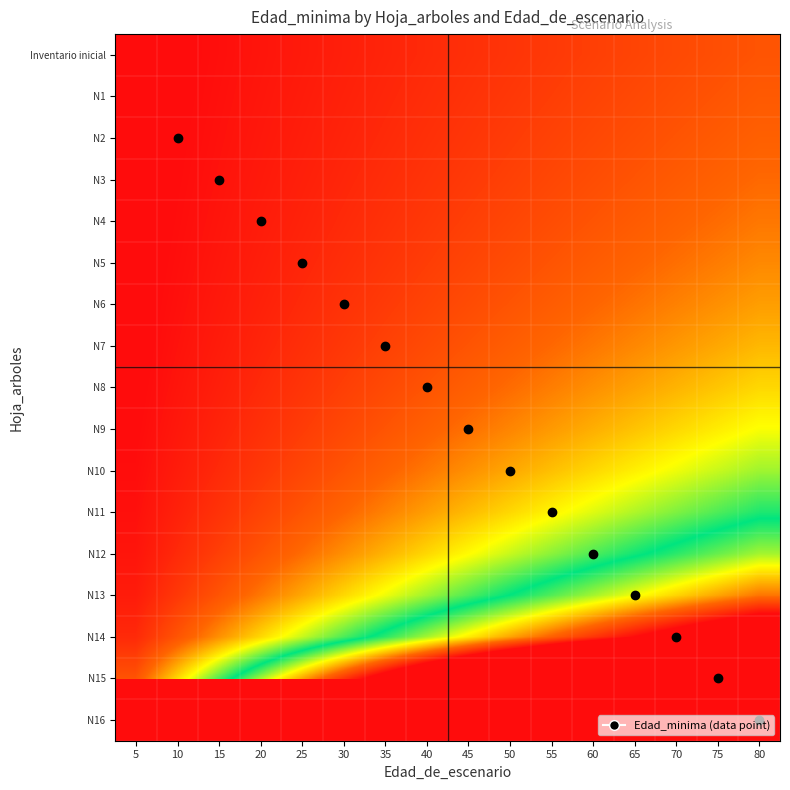

What is the total value across all series at 55?

687500037.2